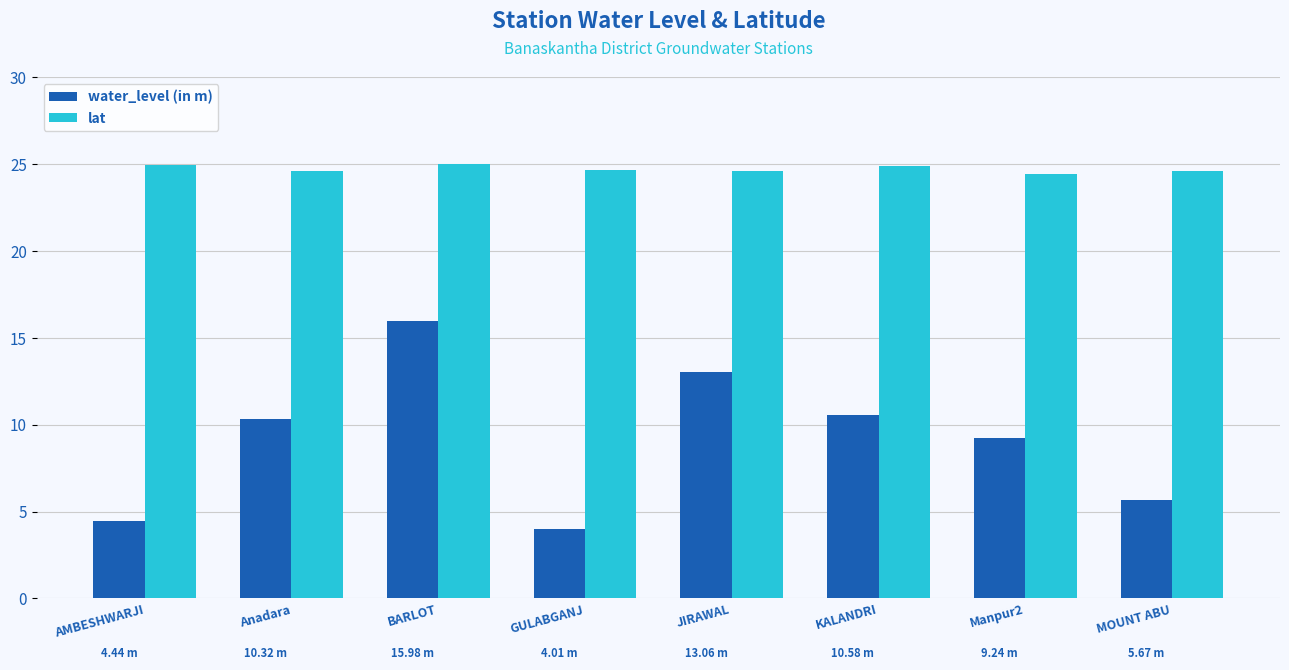

What is the total value across all series at BARLOT?

41.0